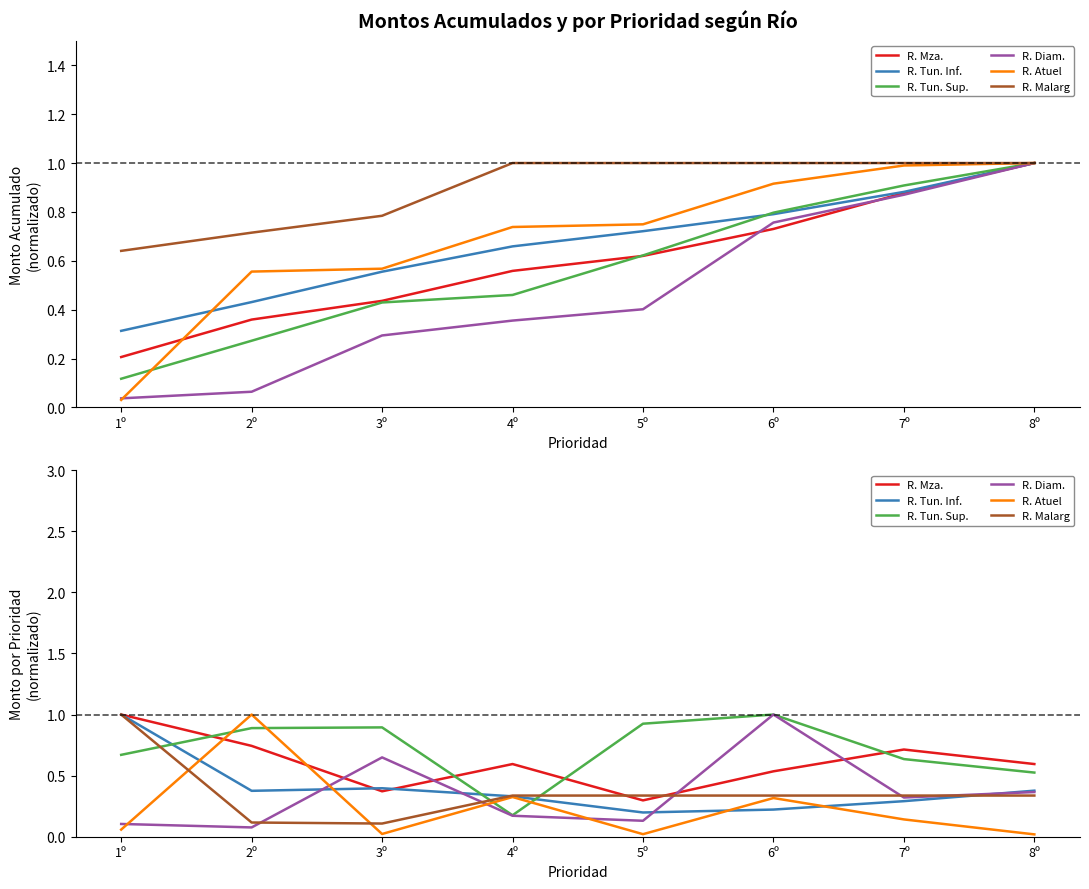

True or false: R. Tun. Sup. and R. Malarg cross at least once.

True